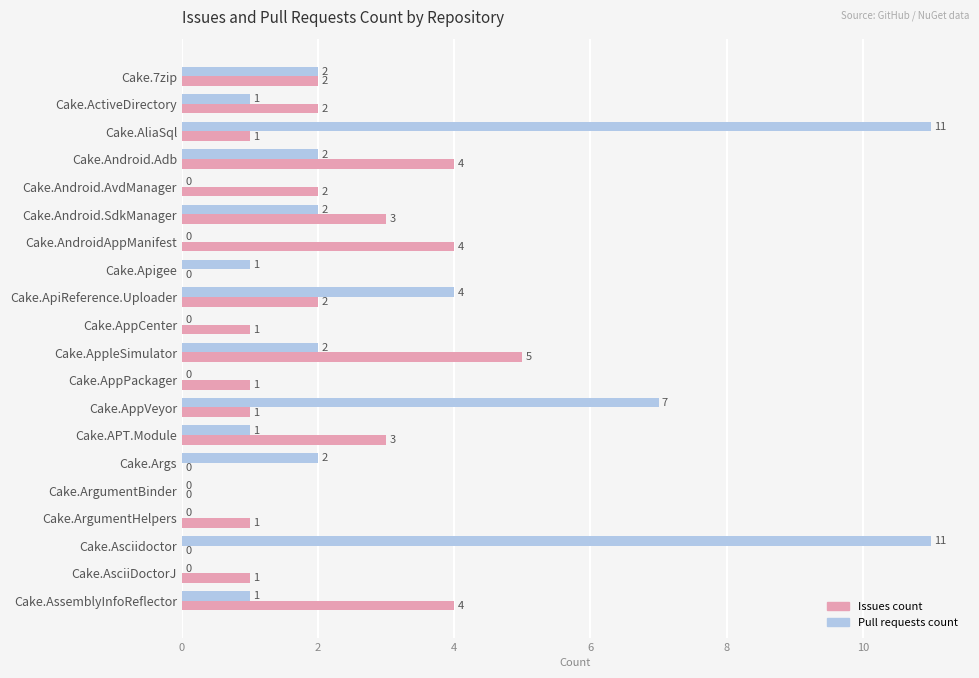

Is it true that Issues count equals -3 at Cake.ArgumentBinder?

False